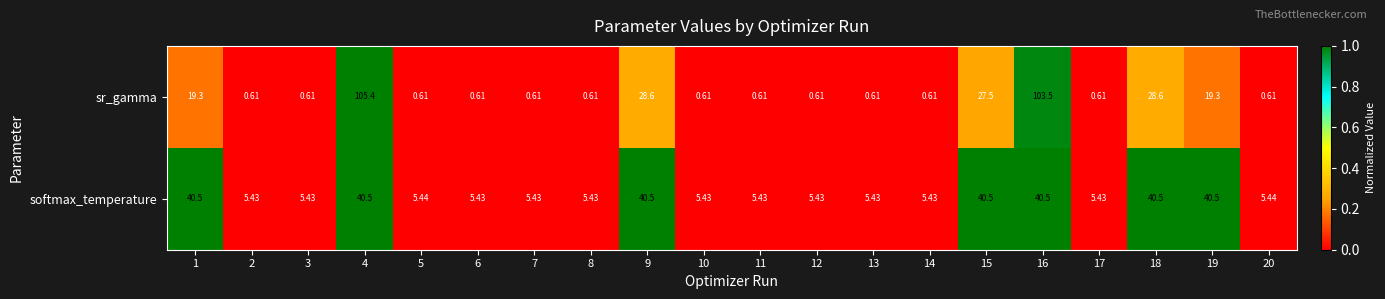

Which series changed the most between 4 and 8?

sr_gamma